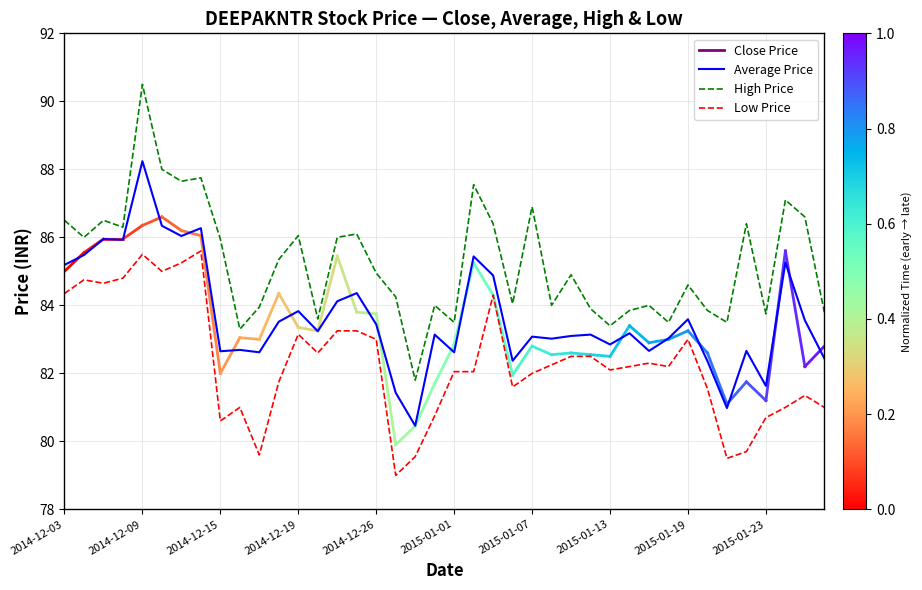

True or false: Low Price and Average Price cross at least once.

False